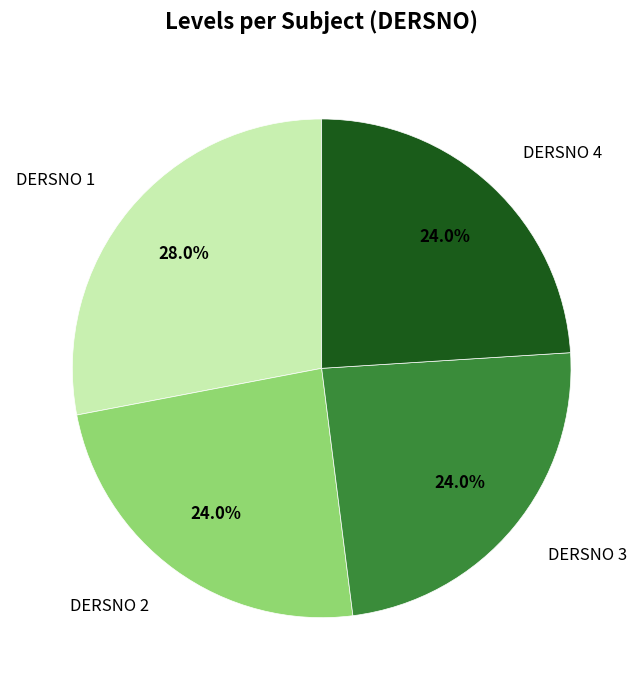

What is the ratio of the value at DERSNO 1 to the value at DERSNO 4?

1.2